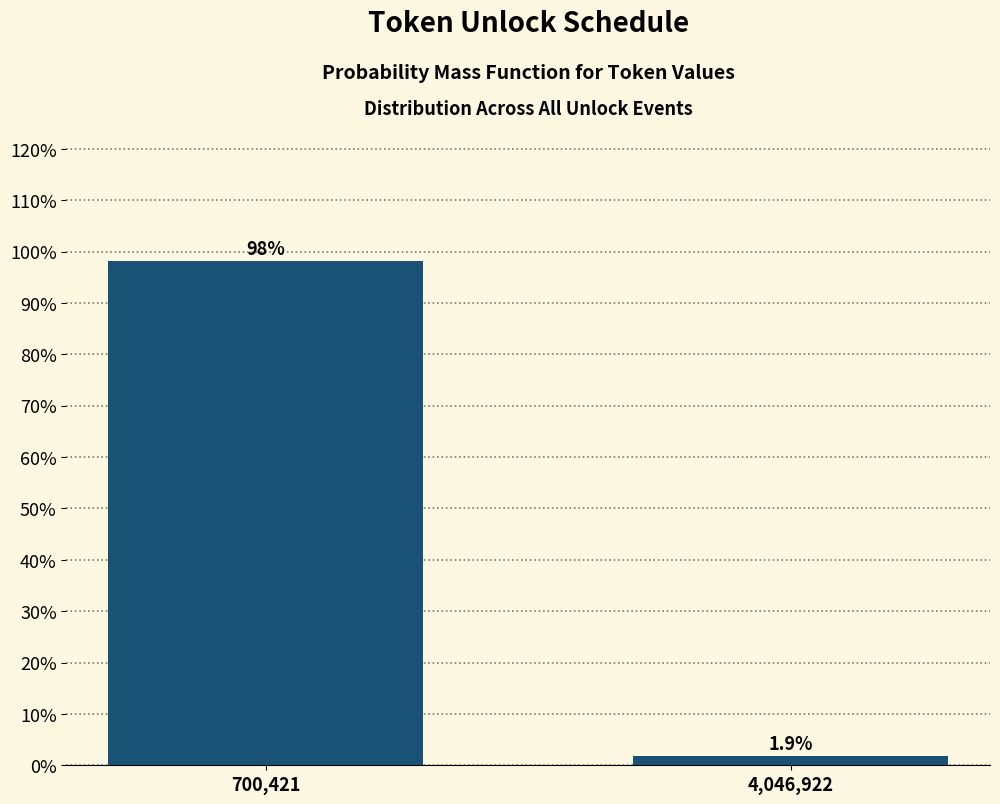

Reading right to left, what are all the values shown in this chart?

1.9	98.1